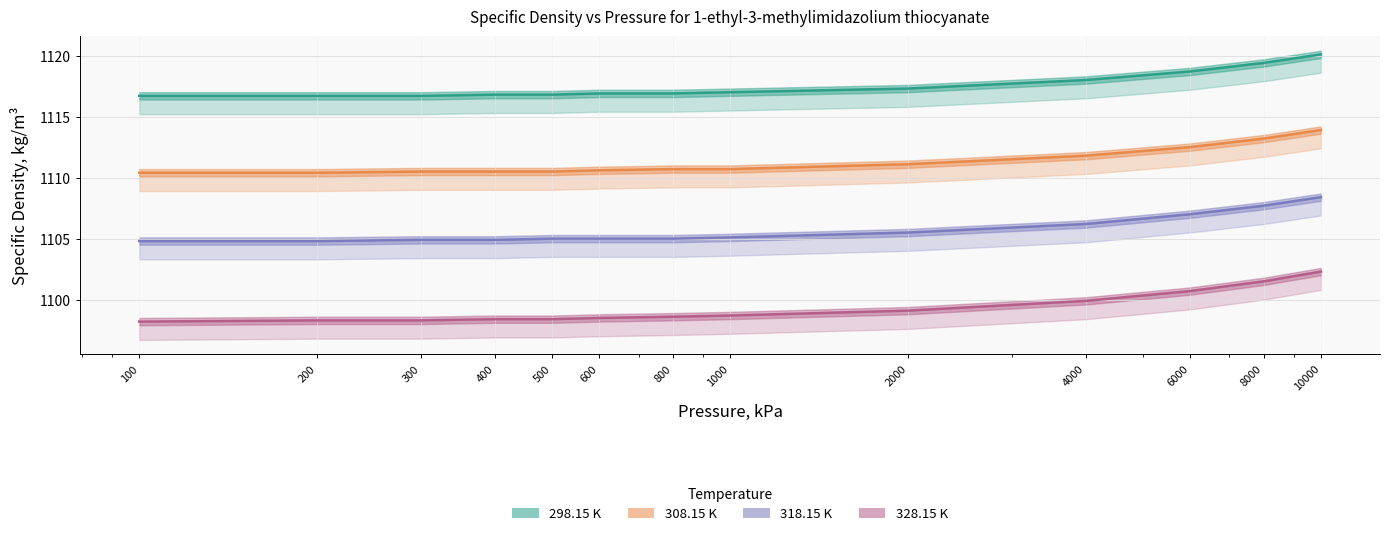

True or false: 308.15 K and 298.15 K cross at least once.

False